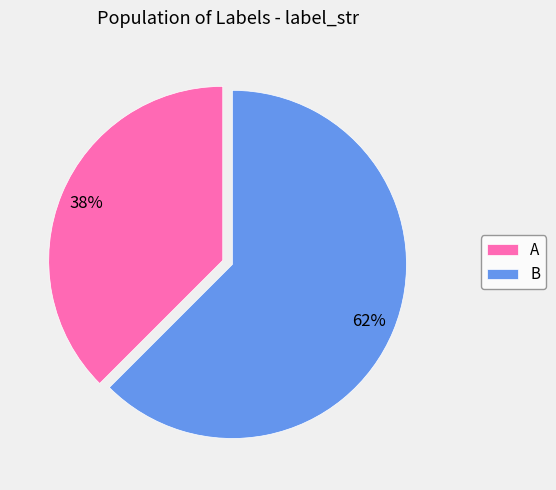

Between A and B, which is larger?

B